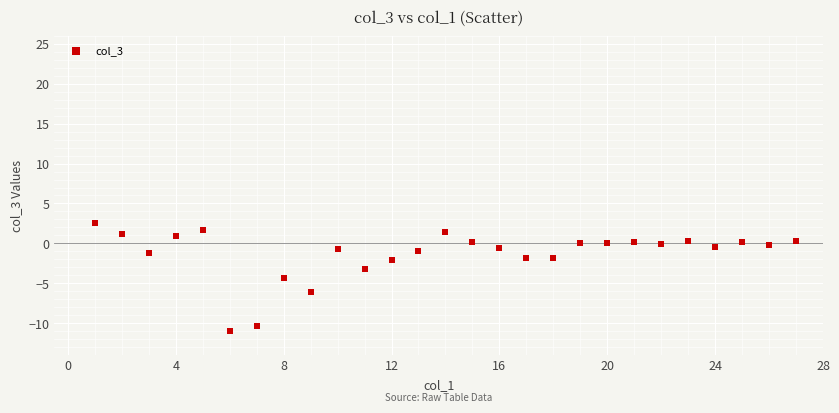

What is the range of X values (max minus min)?

26.0